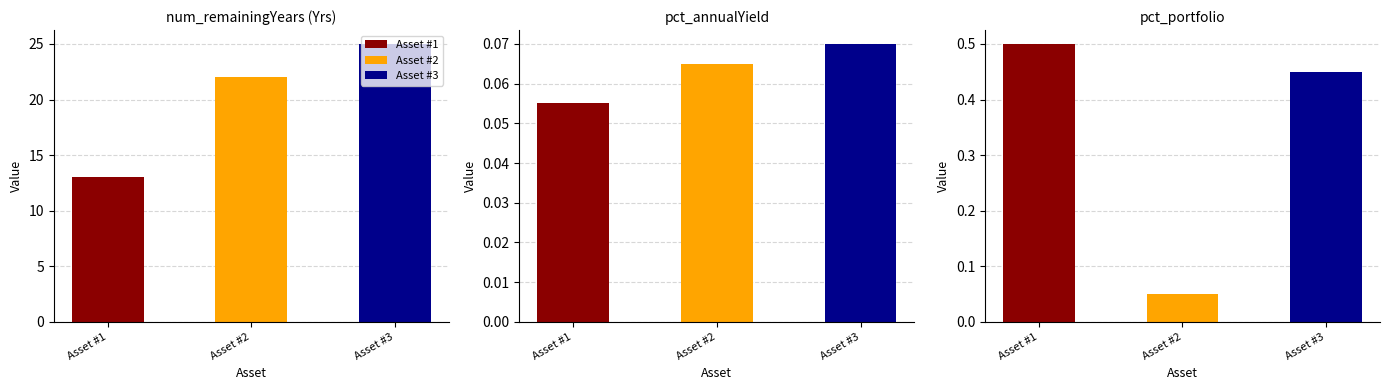

True or false: pct_portfolio has a value of 0.7 at Asset #1.

False